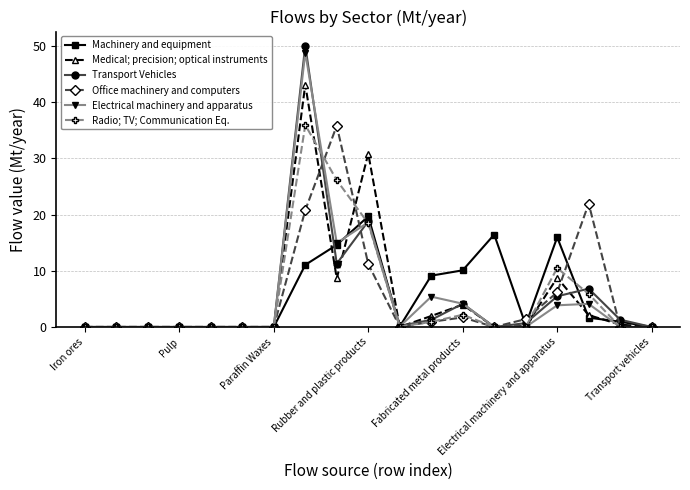

How many lines are shown in the chart?

6